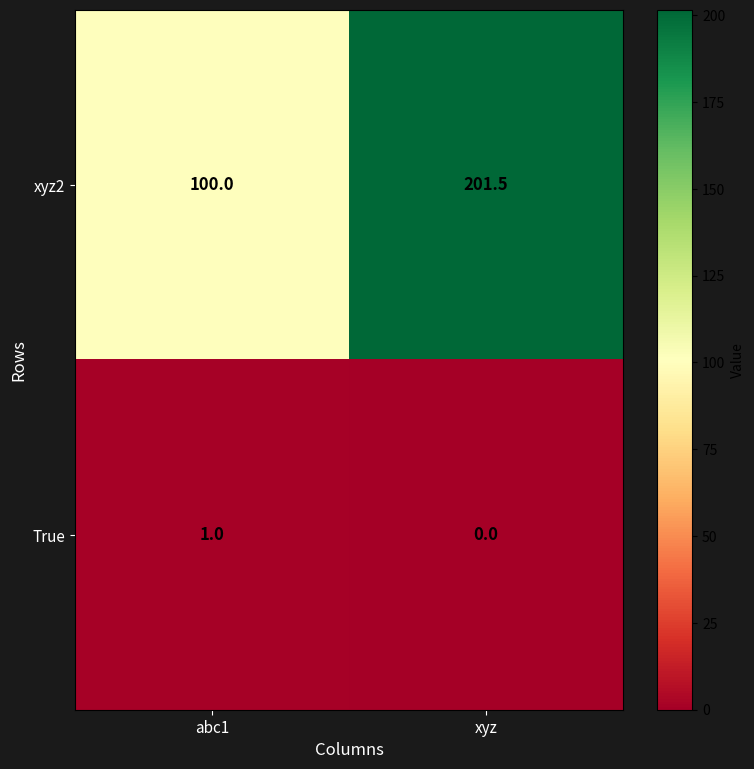

Rank the series by their average value, from highest to lowest.

xyz2, True